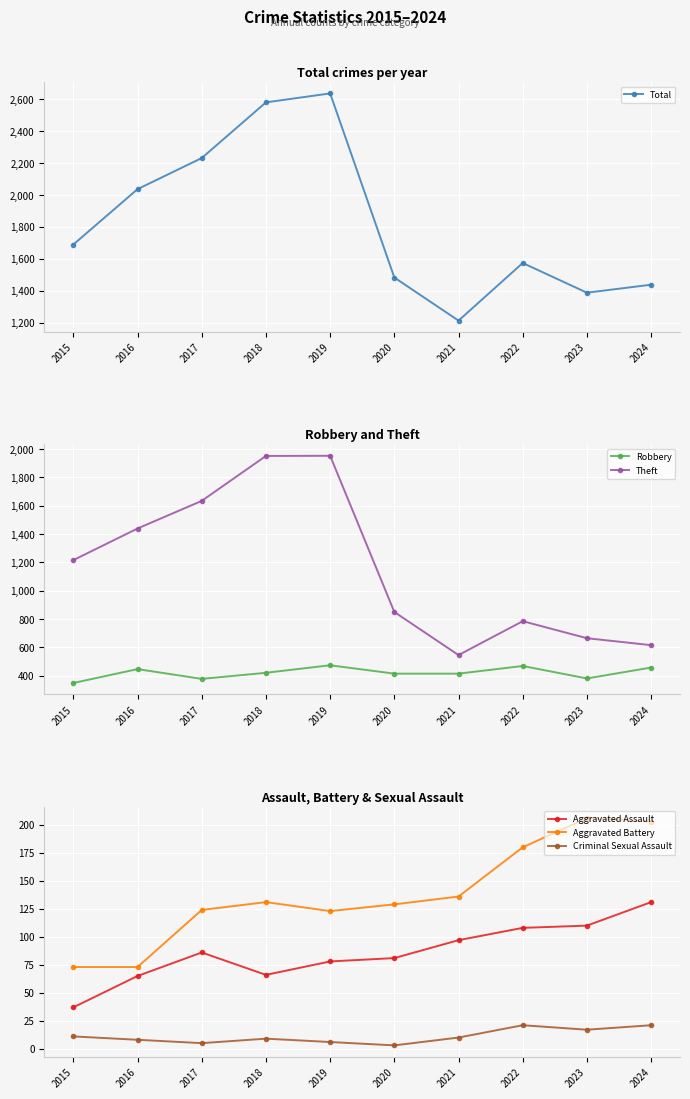

Which category has the lowest value across all series?

2020